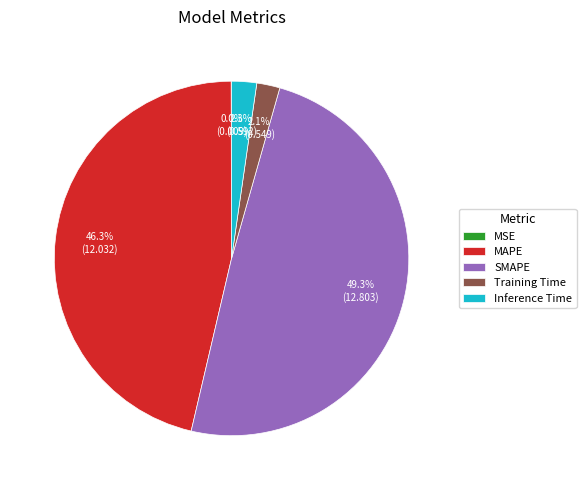

What percentage is the MAPE slice, to the nearest percent?

46%